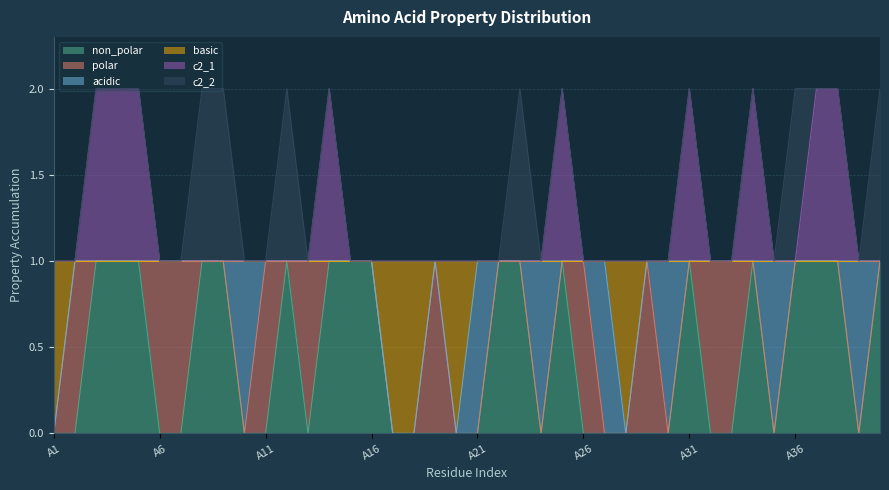

What are all the series names shown in the legend?

non_polar, polar, acidic, basic, c2_1, c2_2